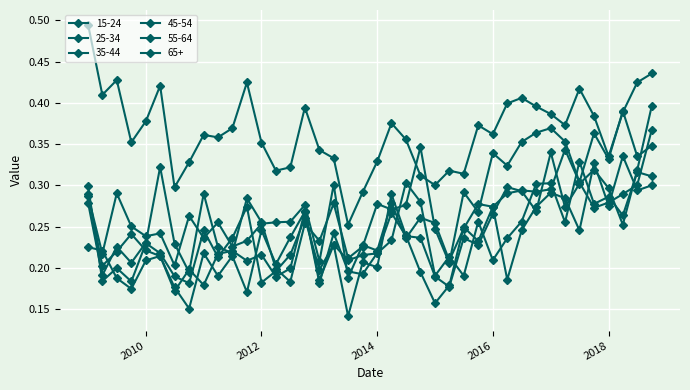

How many lines are shown in the chart?

6